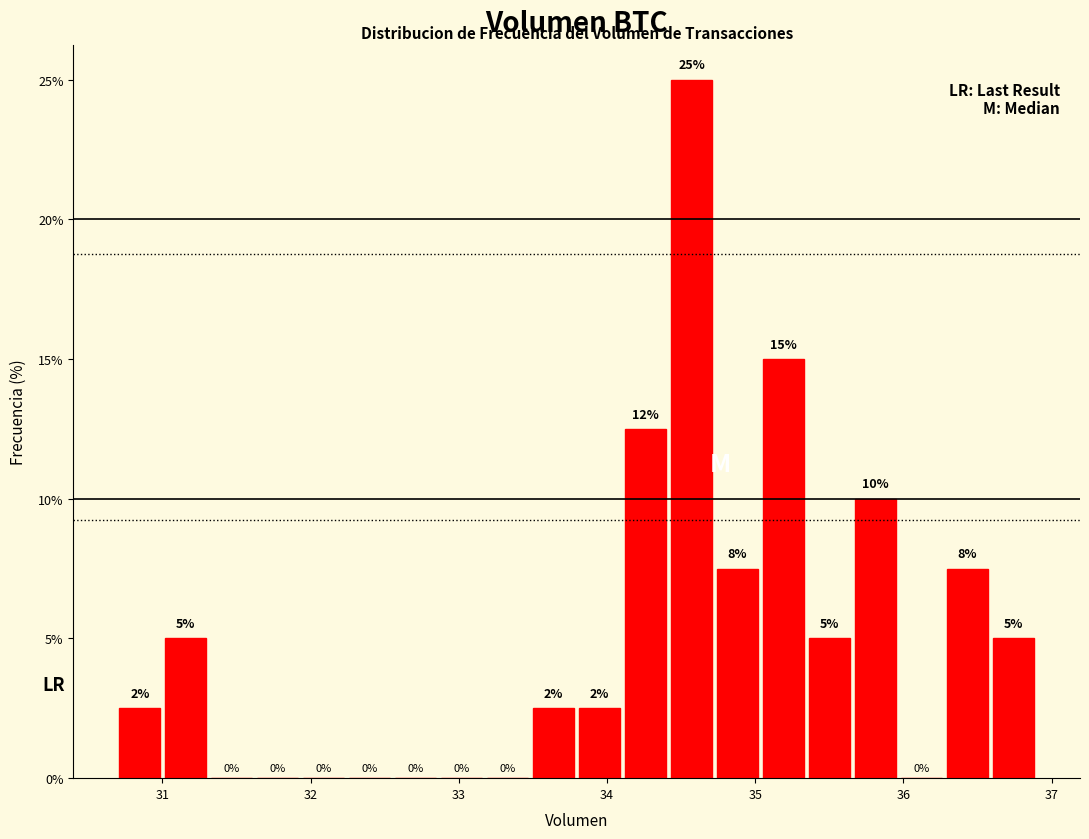

Around what value on the x-axis is the tallest bar? Give the approximate position of its centre, as read against the axis.

34.6